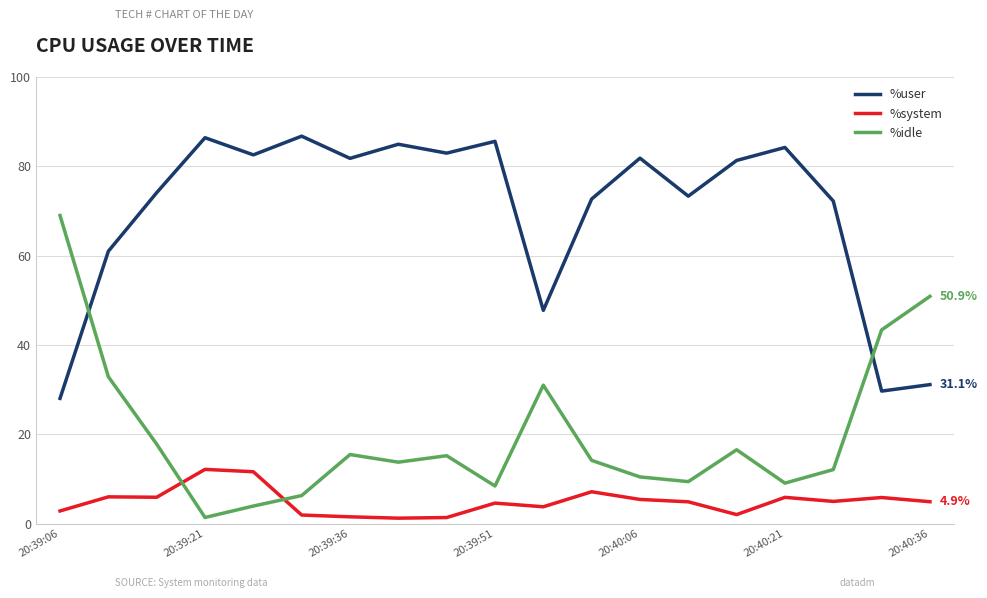

In %system, how many points are lower than both neighbors (excluding endpoints)?

5